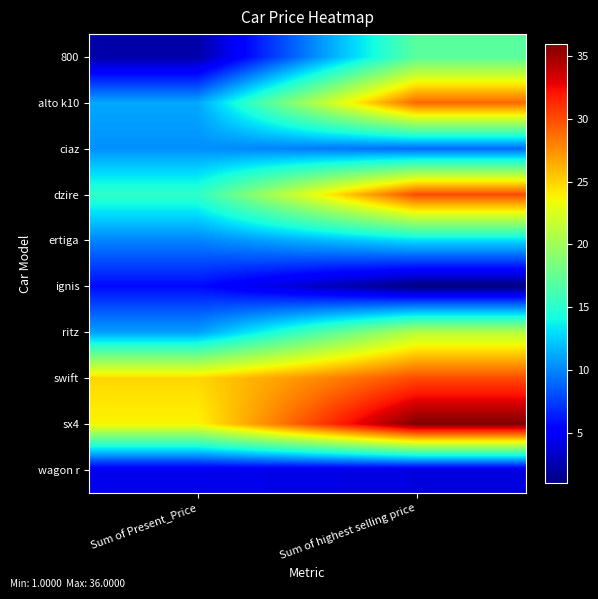

At how many categories does at least one series exceed 21?

2